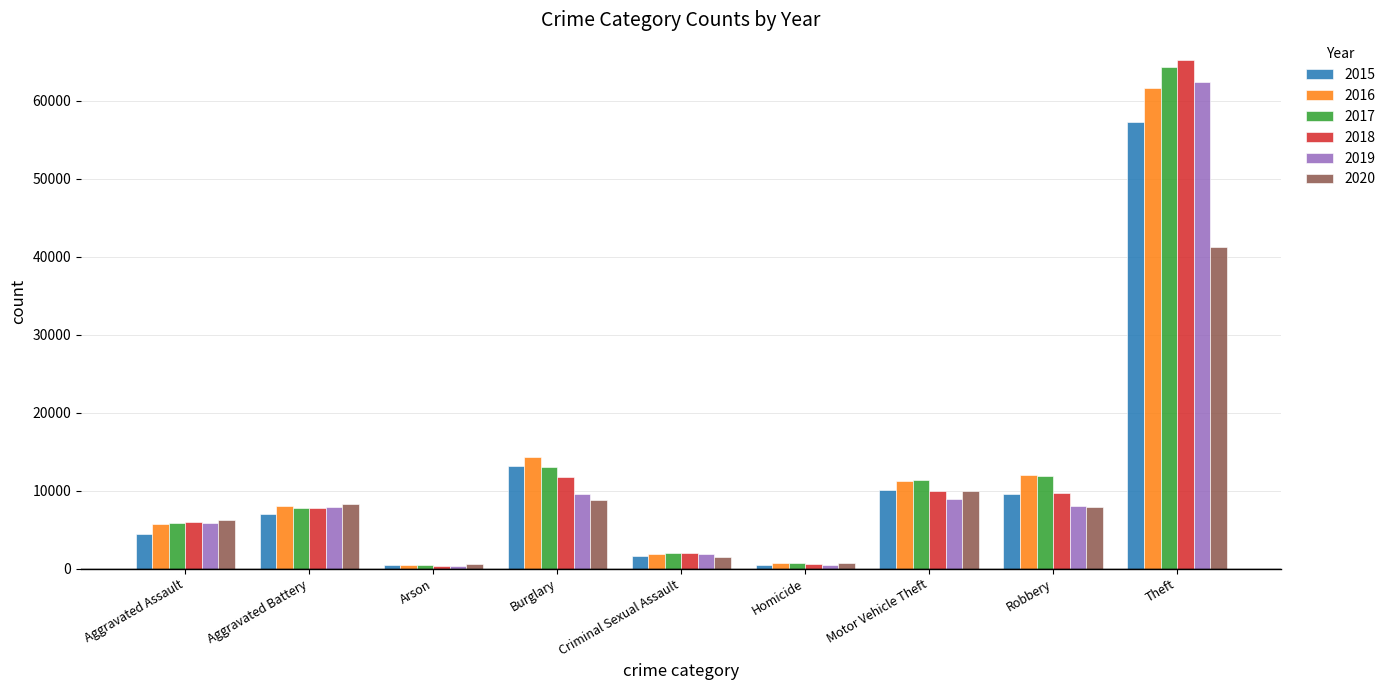

Where is 2018 nearest to the value 32829?

Burglary